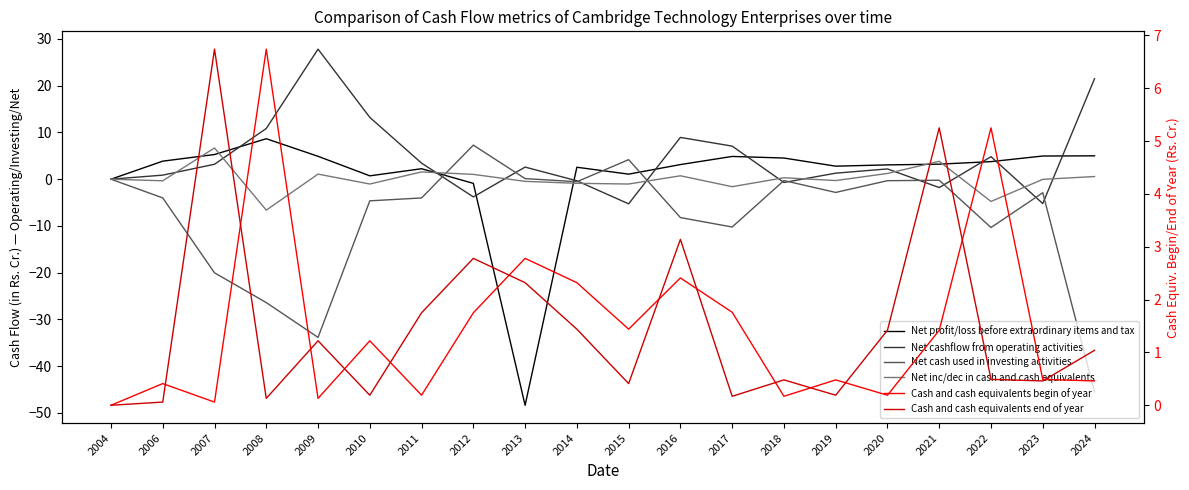

What is the highest value of the Net cash used in investing activities series?

7.3